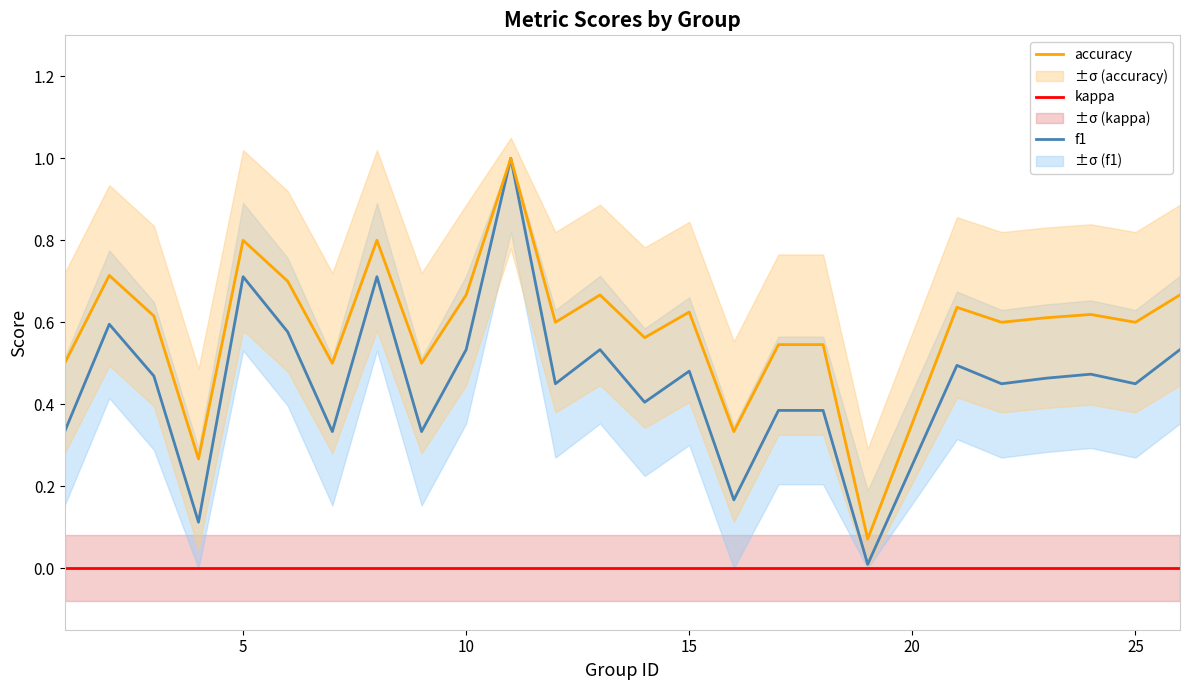

Reading right to left, what are all the values shown in this chart?

kappa: 0.0	0.0	0.0	0.0	0.0	0.0	0.0	0.0	0.0	0.0	0.0	0.0	0.0	0.0	0.0	0.0	0.0	0.0	0.0	0.0	0.0	0.0	0.0	0.0	0.0
f1: 0.5	0.5	0.5	0.5	0.5	0.5	0.0	0.4	0.4	0.2	0.5	0.4	0.5	0.5	1.0	0.5	0.3	0.7	0.3	0.6	0.7	0.1	0.5	0.6	0.3
accuracy: 0.7	0.6	0.6	0.6	0.6	0.6	0.1	0.5	0.5	0.3	0.6	0.6	0.7	0.6	1.0	0.7	0.5	0.8	0.5	0.7	0.8	0.3	0.6	0.7	0.5